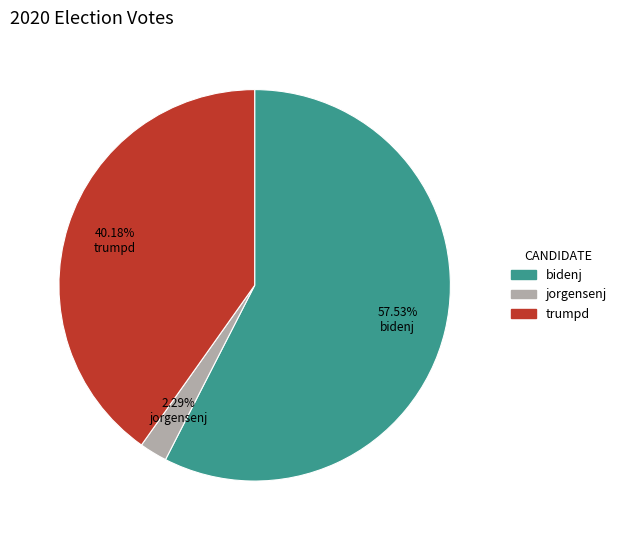

To the nearest percent, what portion does trumpd represent?

40%